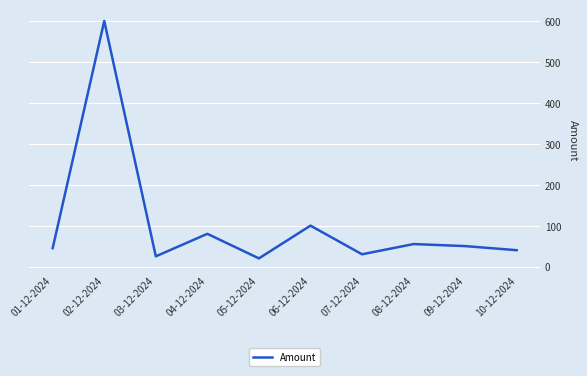

What is the maximum value shown in the chart?

600